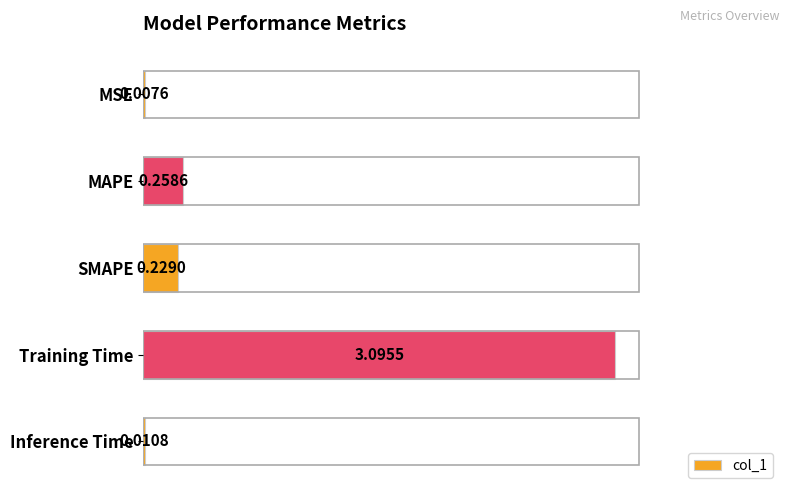

What is the sum of all values?

3.6